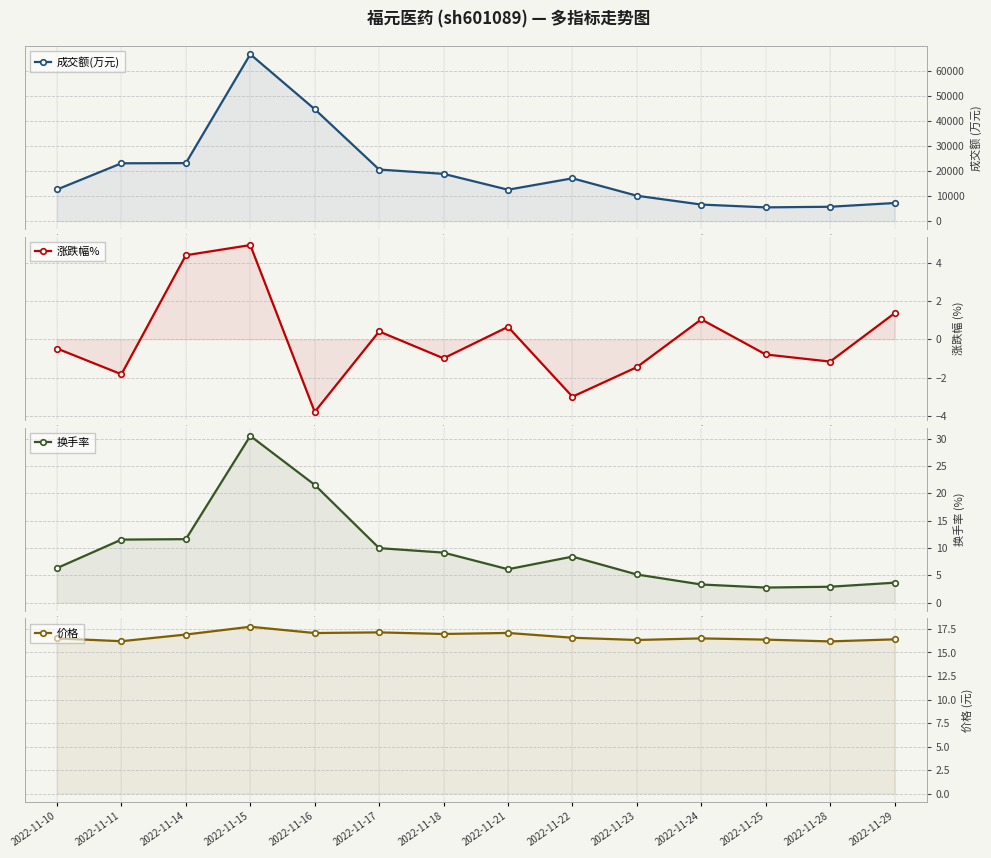

What is the minimum value for 价格?

16.2